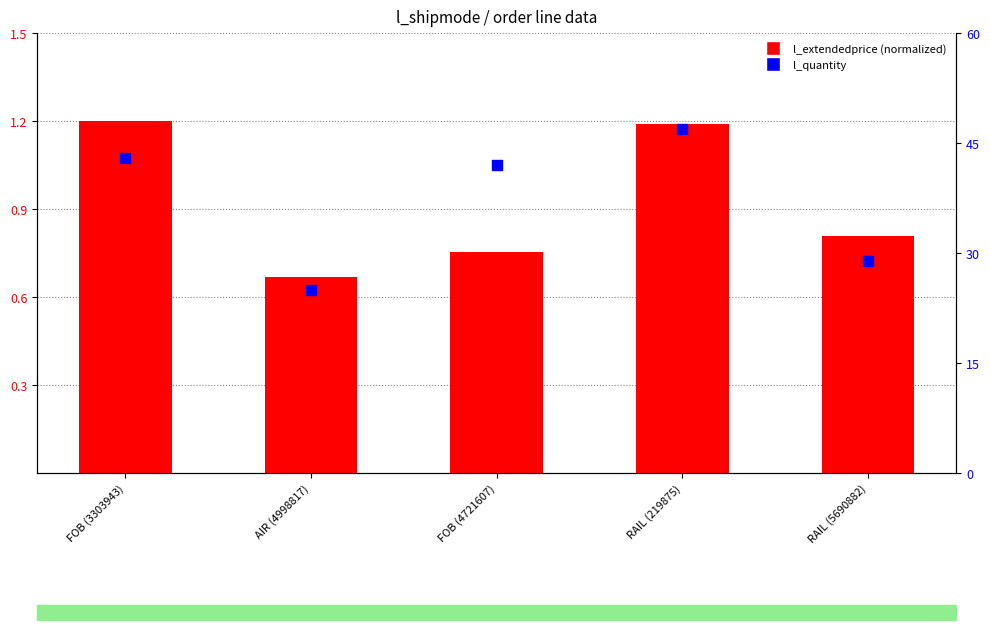

What is the total value across all series at FOB (4721607)?

42.8